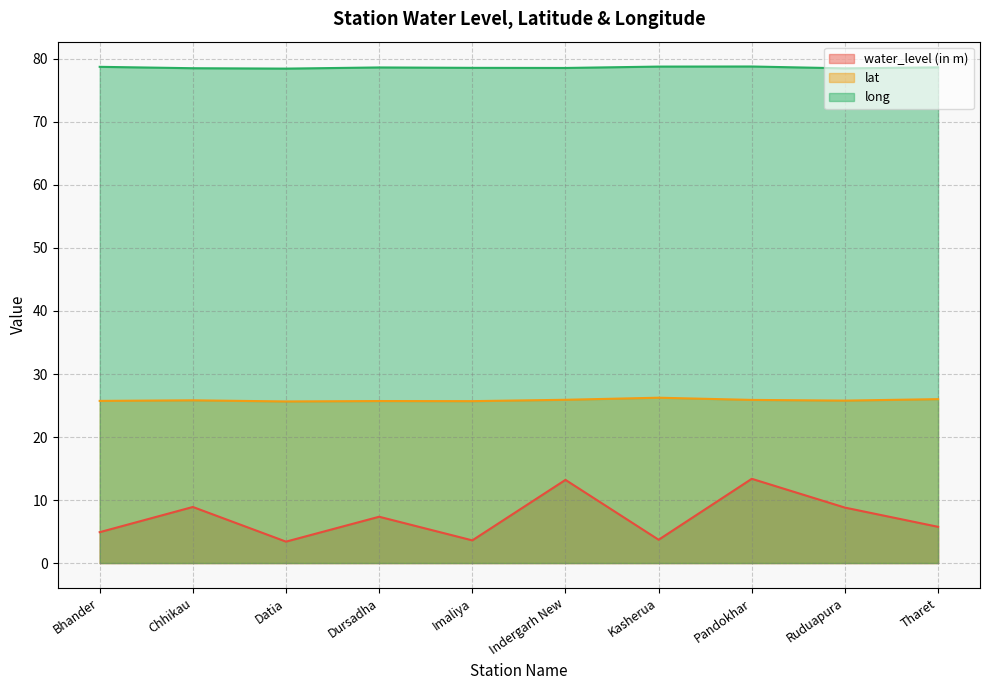

At which label does lat reach its minimum?

Datia